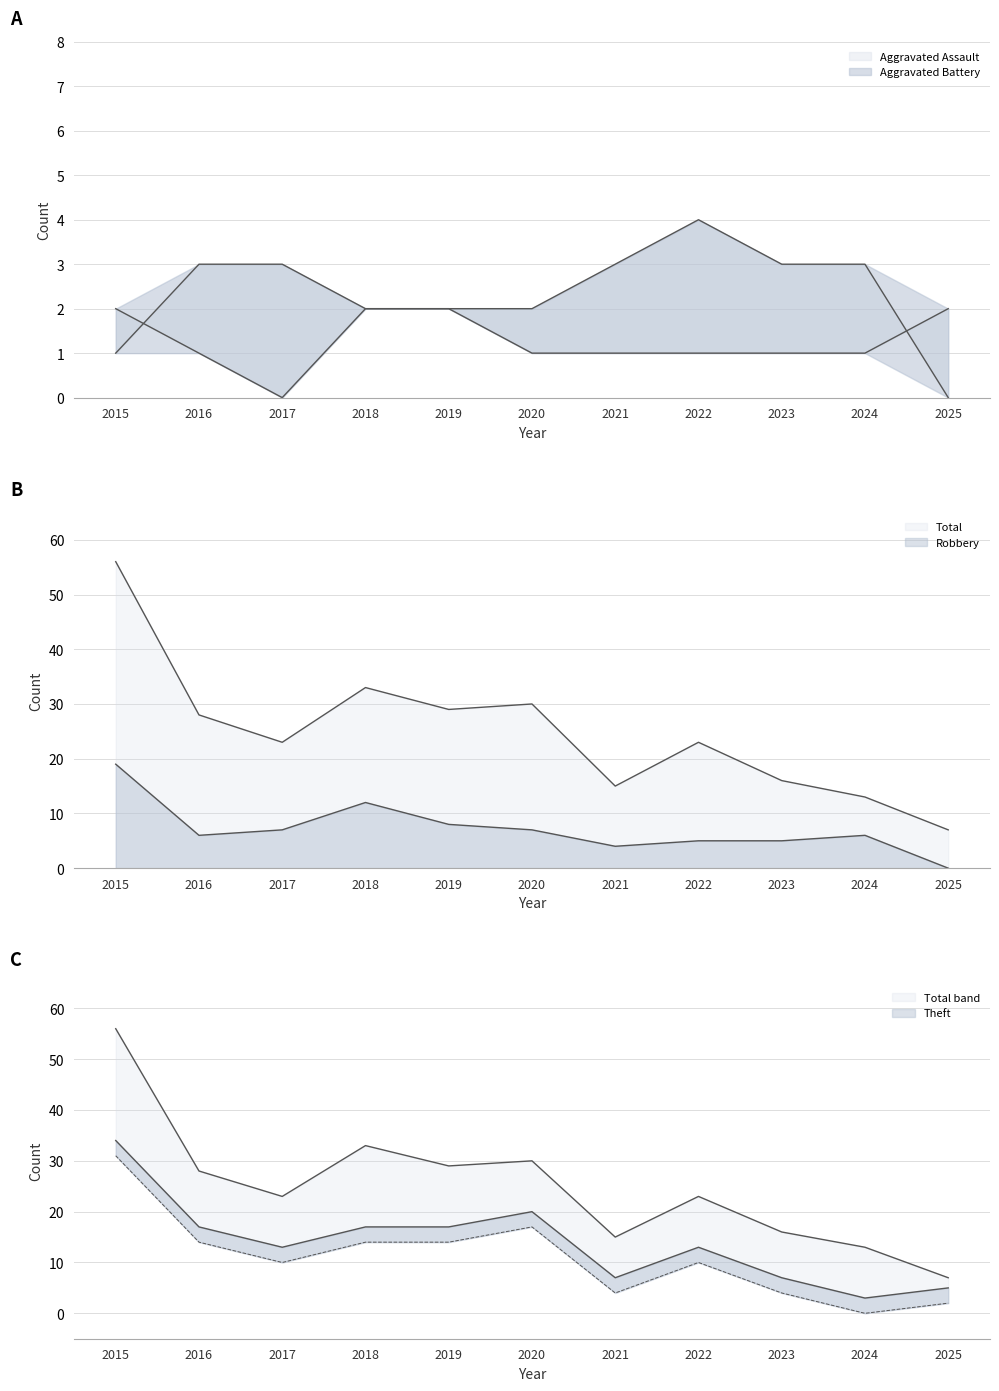

True or false: Aggravated Battery has more than 2 points higher than both neighbors.

False